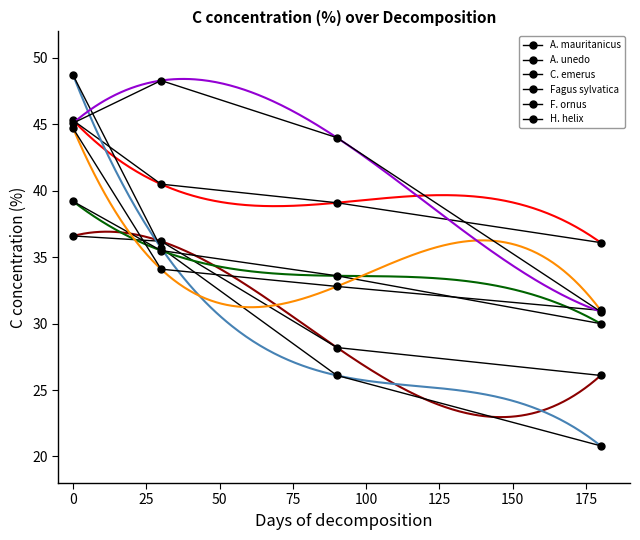

What is the difference between the maximum and minimum values in the H. helix series?

17.4